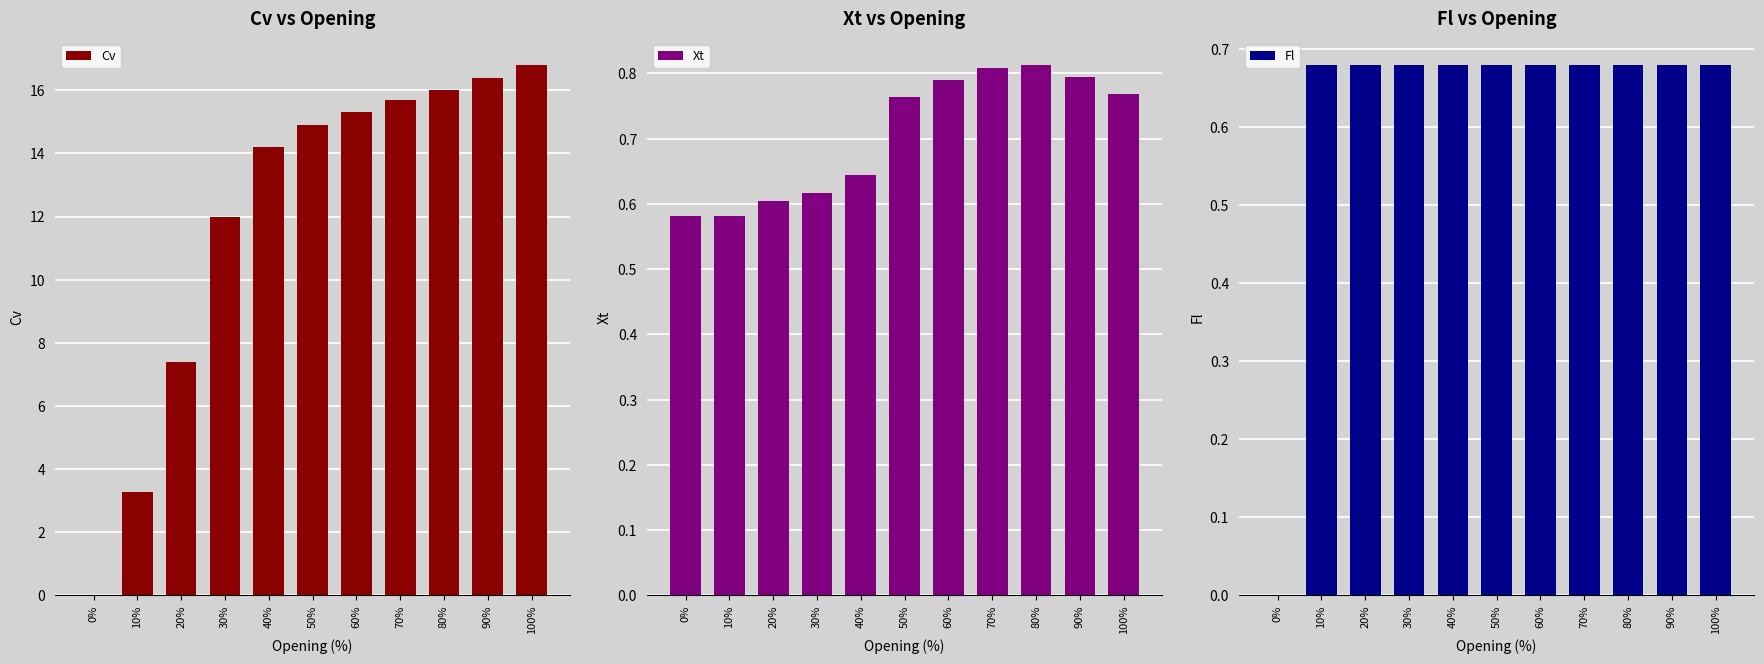

Is it true that Xt equals 0.3 at 40%?

False